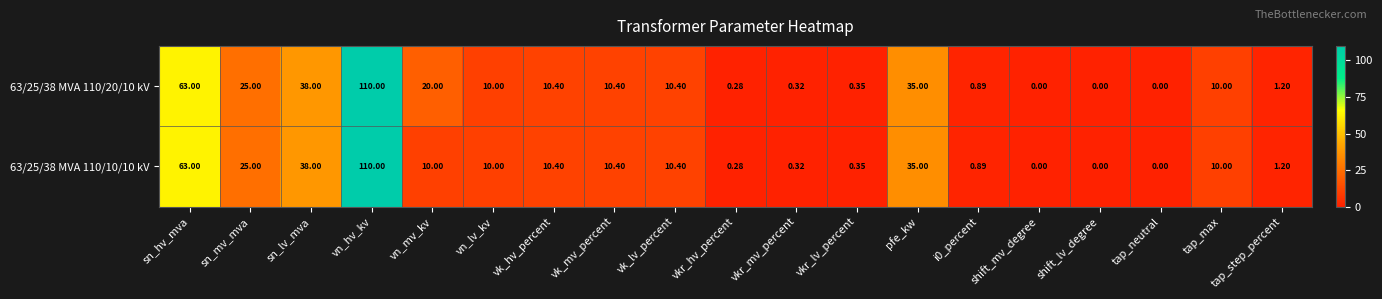

At which label is 63/25/38 MVA 110/20/10 kV closest to 55?

sn_hv_mva